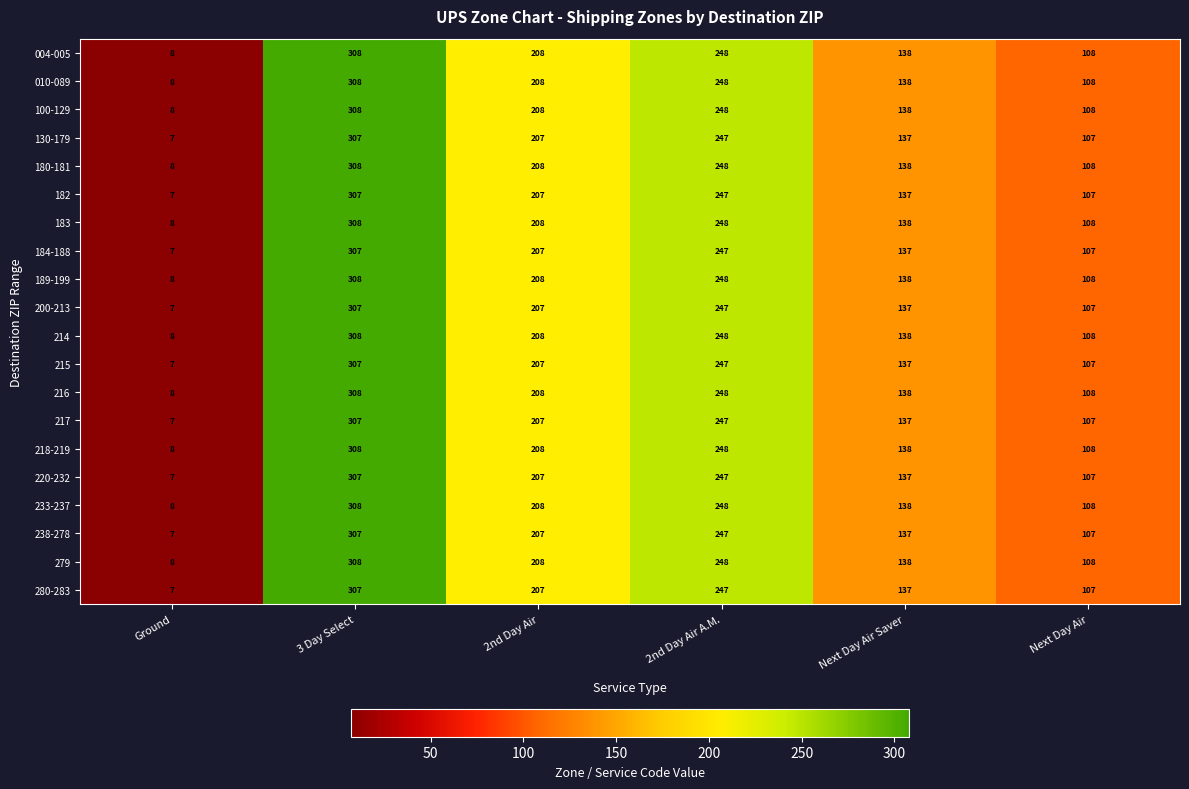

What is the greatest value displayed?

308